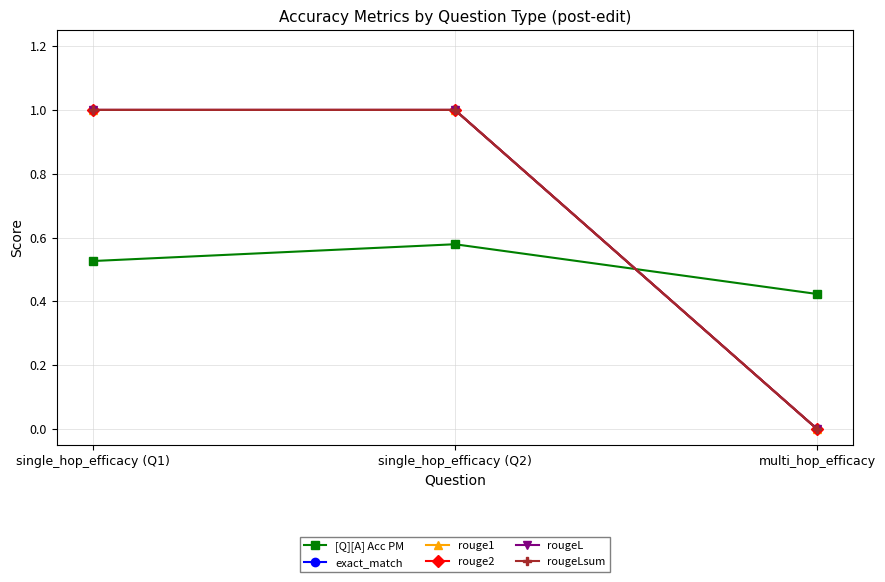

Is the value of rougeL at single_hop_efficacy (Q2) greater than the value of exact_match at single_hop_efficacy (Q1)?

No